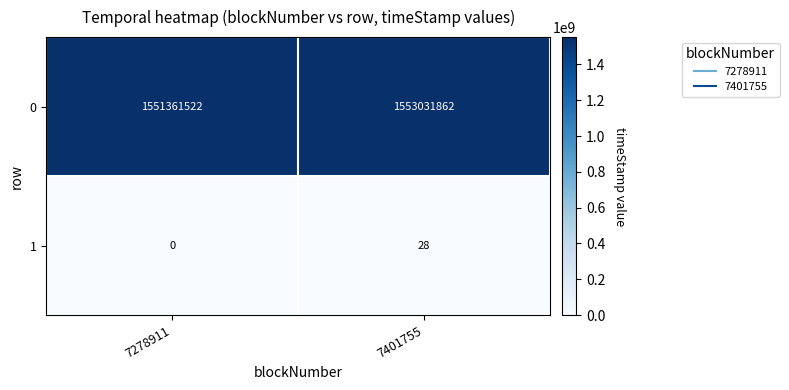

What is the difference between the highest and lowest values at 7401755?

1553031834